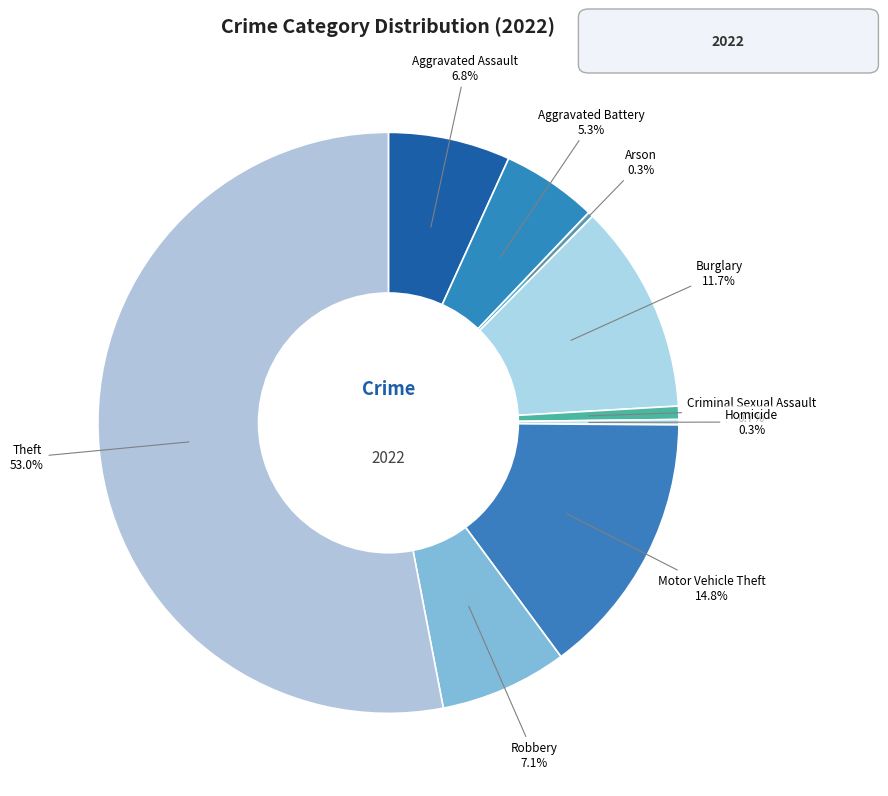

What is the total percentage of Arson and Robbery?

7.4%